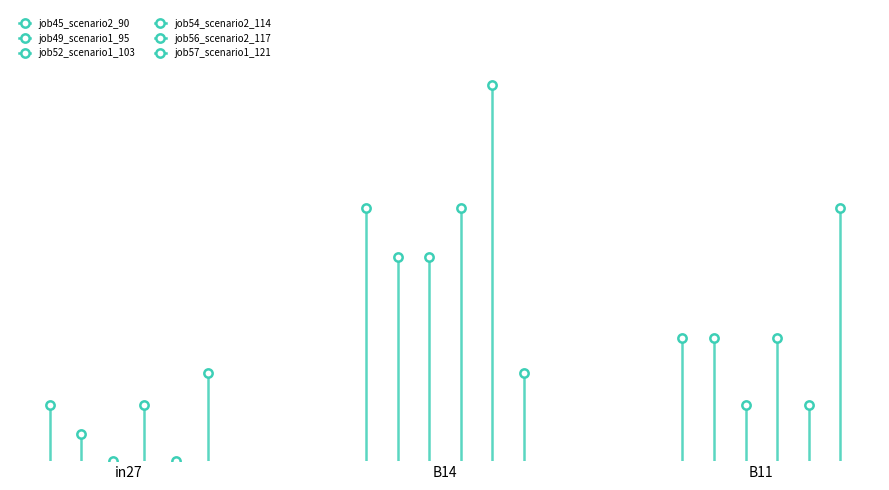

Reading left to right, extract all data points from this chart.

job45_scenario2_90: in27=0.0	B14=0.1	B11=0.1
job49_scenario1_95: in27=0.0	B14=0.1	B11=0.1
job52_scenario1_103: in27=0.0	B14=0.1	B11=0.0
job54_scenario2_114: in27=0.0	B14=0.1	B11=0.1
job56_scenario2_117: in27=0.0	B14=0.2	B11=0.0
job57_scenario1_121: in27=0.0	B14=0.0	B11=0.1